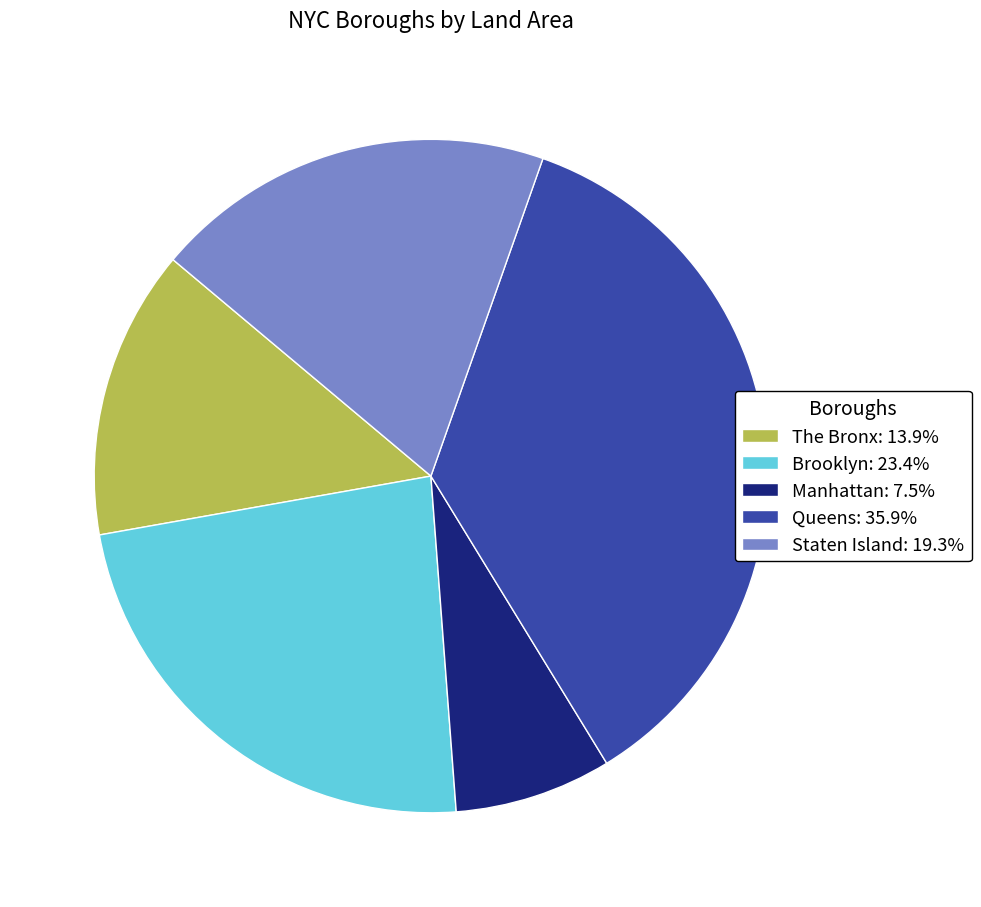

What is the largest slice in the pie chart?

Queens